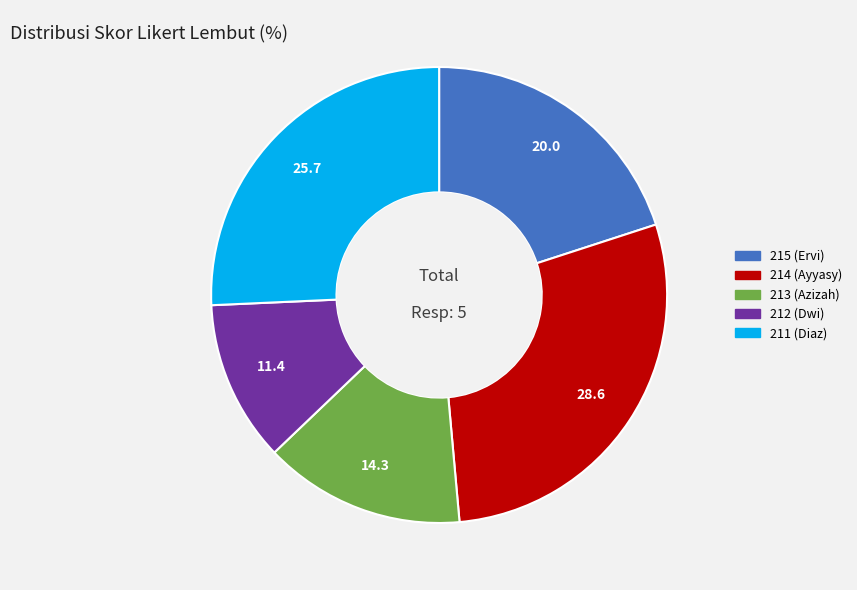

Combined, do 213 (Azizah) and 211 (Diaz) account for over 50%?

No